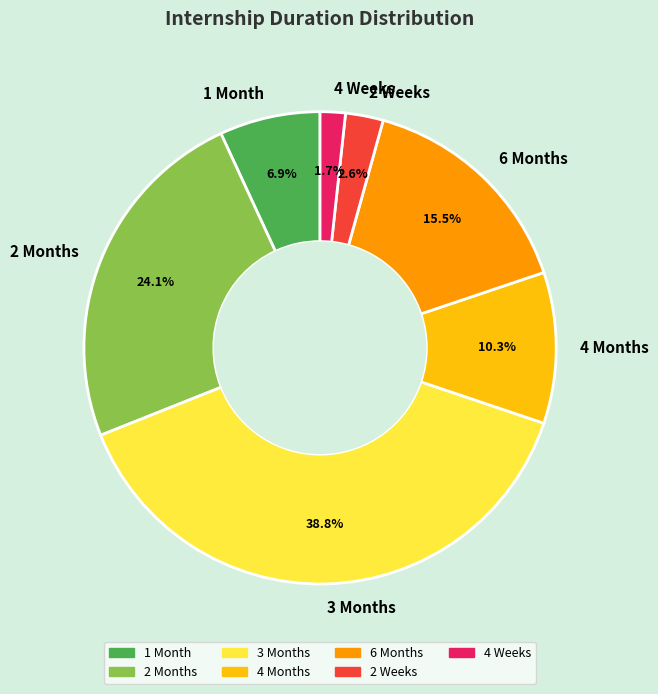

What percentage is NOT represented by 1 Month?

93.1%